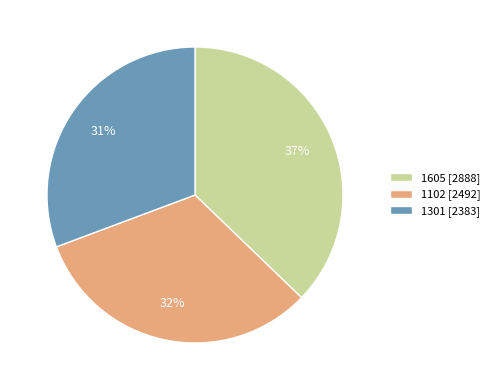

Does 1301 account for over 50% of the chart?

No